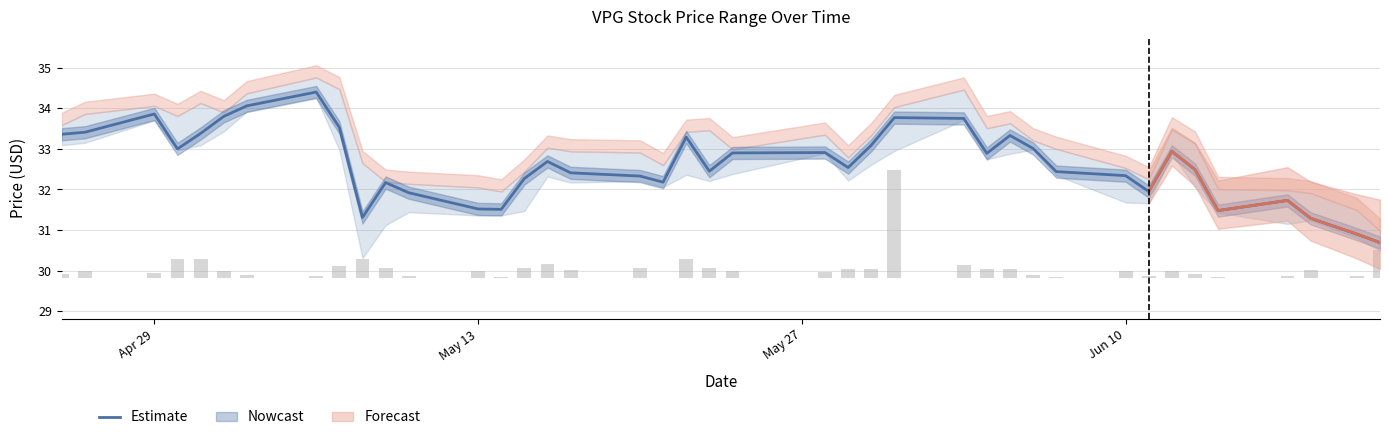

What is the lowest value of the Estimate series?

30.7